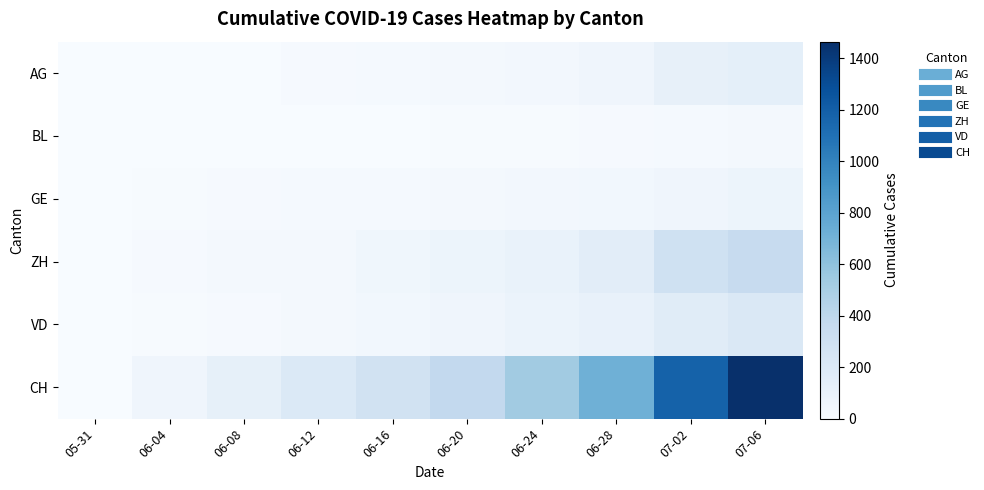

What is the total value across all series at 06-12?

304